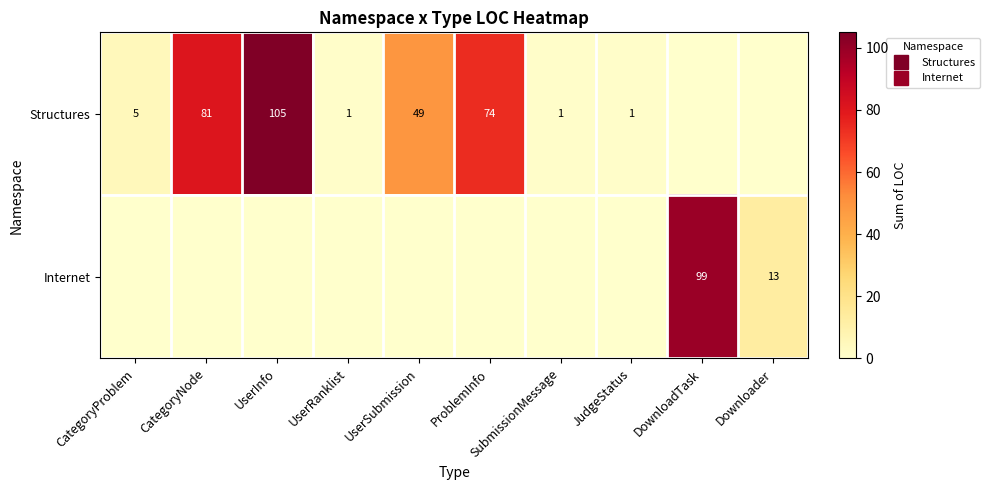

Which series changed the most between UserInfo and SubmissionMessage?

Structures